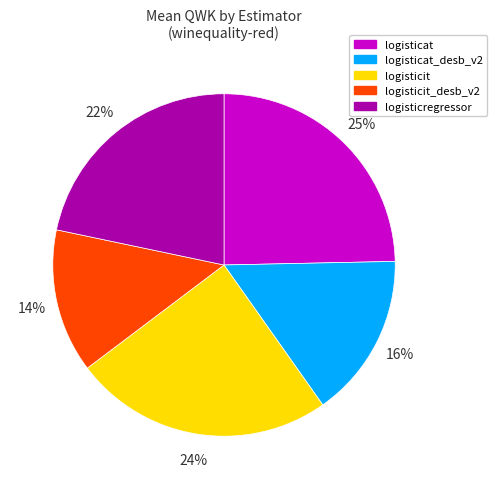

Does any single category account for the majority?

No